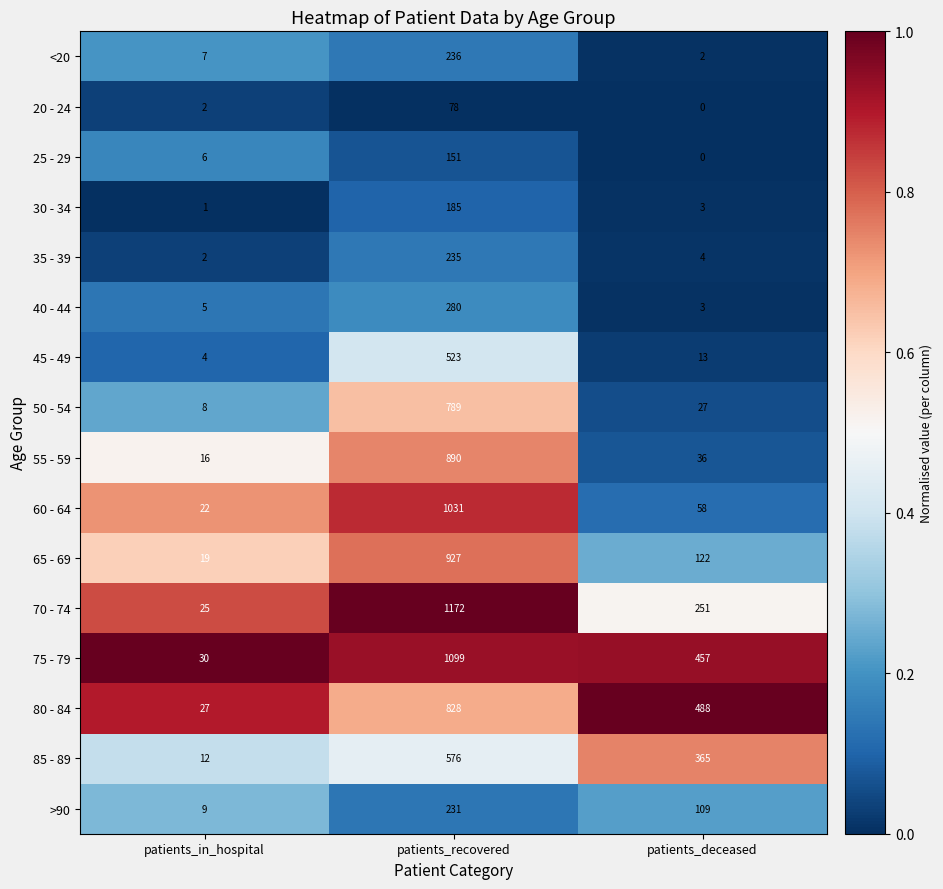

What is the sum of all 60 - 64 values?

1111